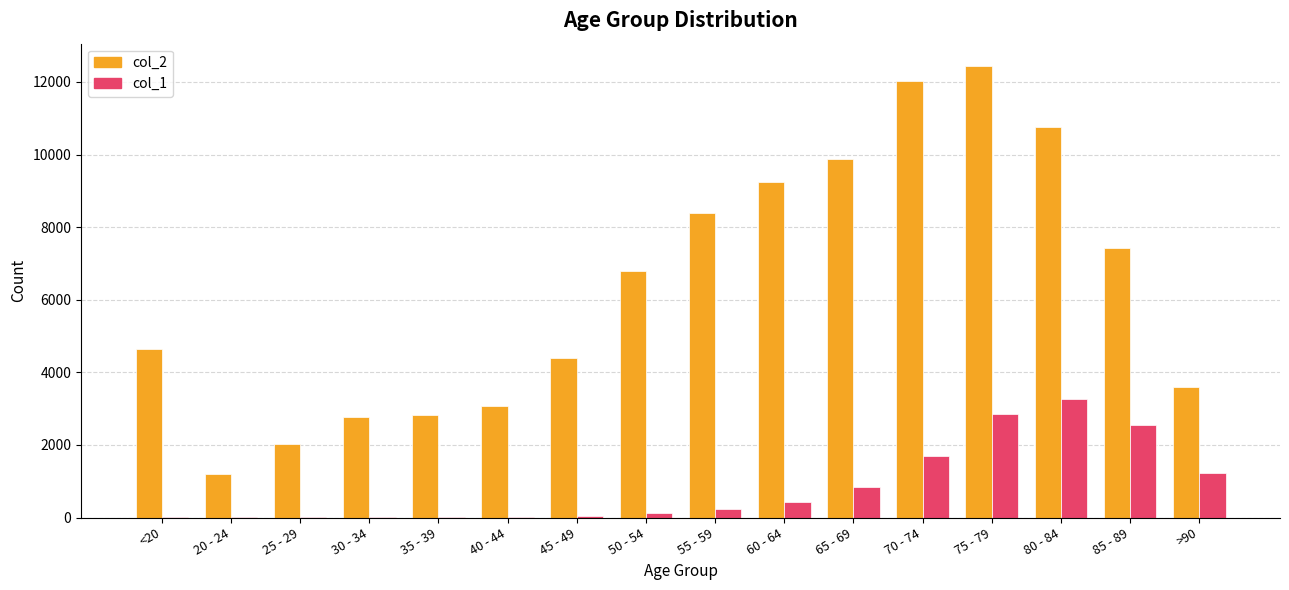

Where is col_1 nearest to the value 1638?

70 - 74